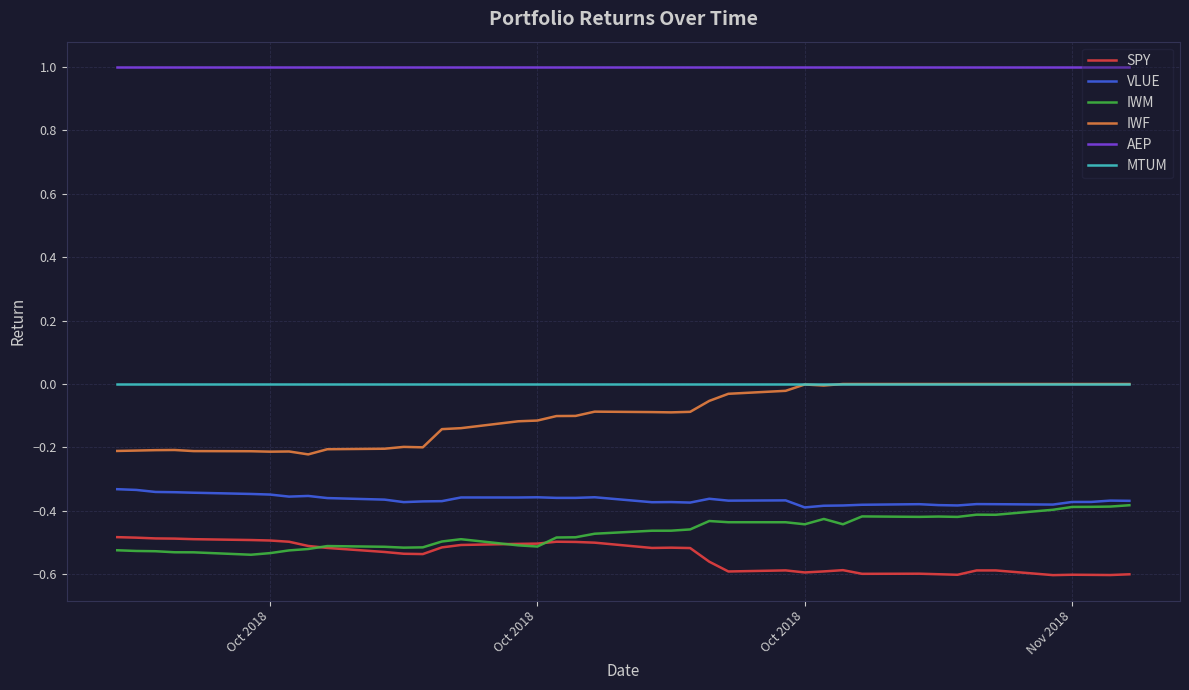

What is the greatest value displayed?

1.0